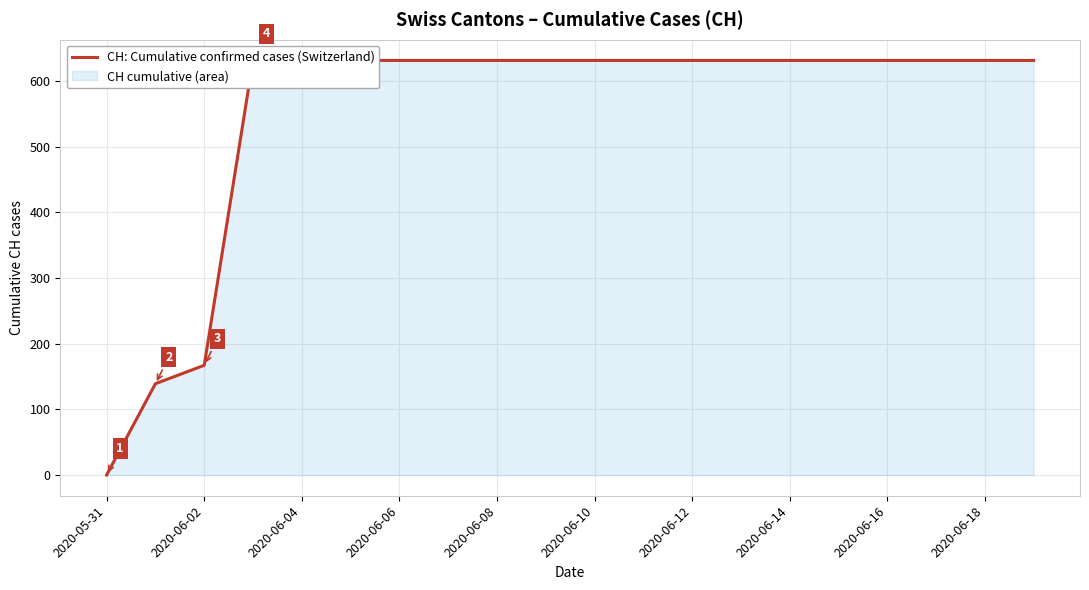

What is the maximum value shown in the chart?

631